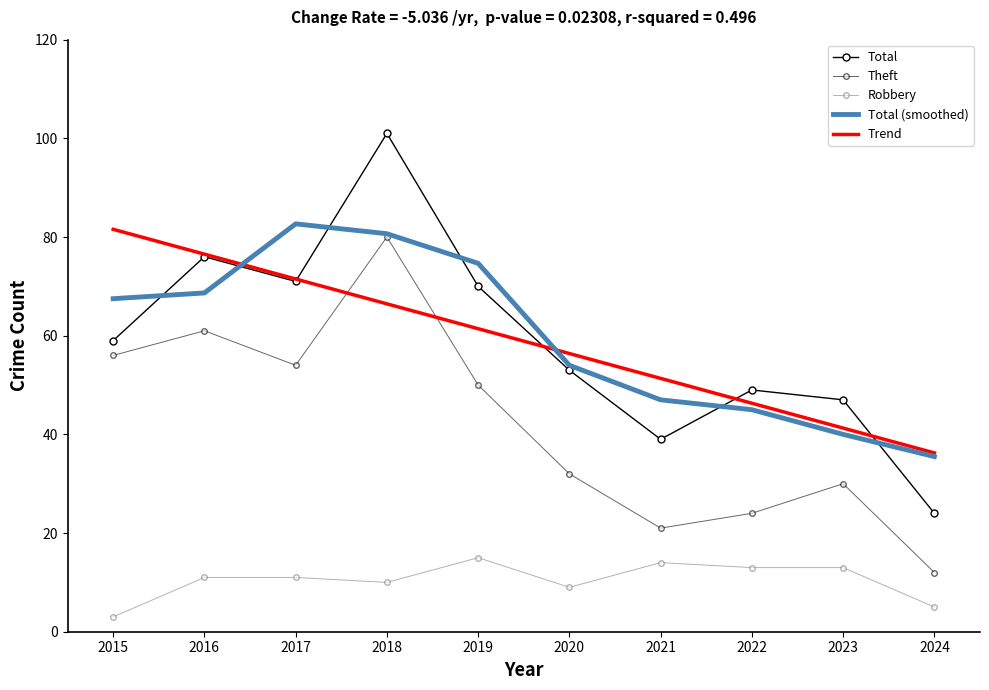

List the series in order of their peak value, highest first.

Total, Total (smoothed), Trend, Theft, Robbery